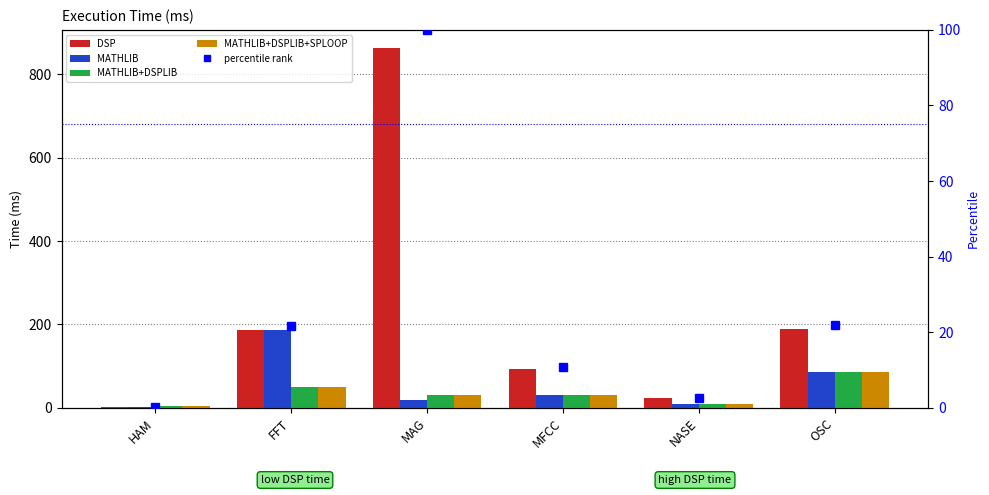

Count the number of data series in this chart.

5